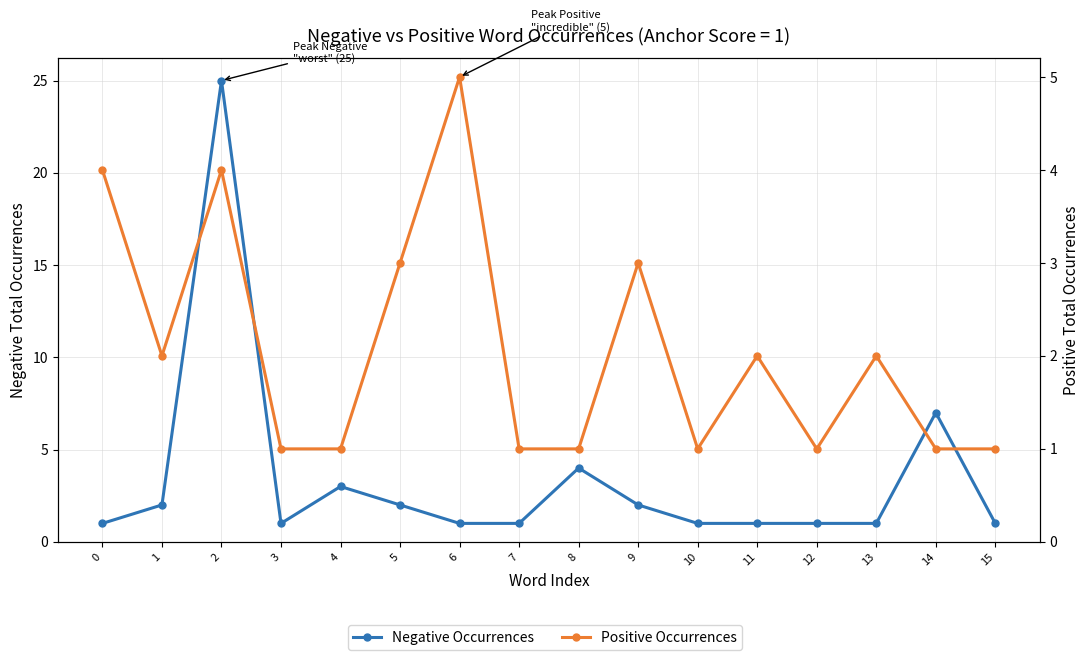

True or false: Negative Occurrences has more than 0 points higher than both neighbors.

True